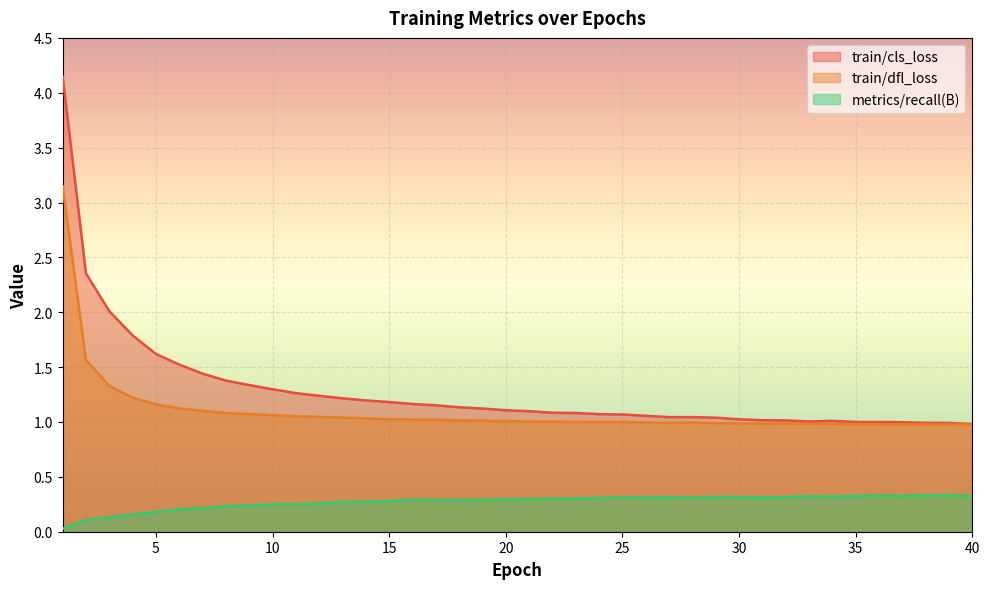

How many lines are shown in the chart?

3